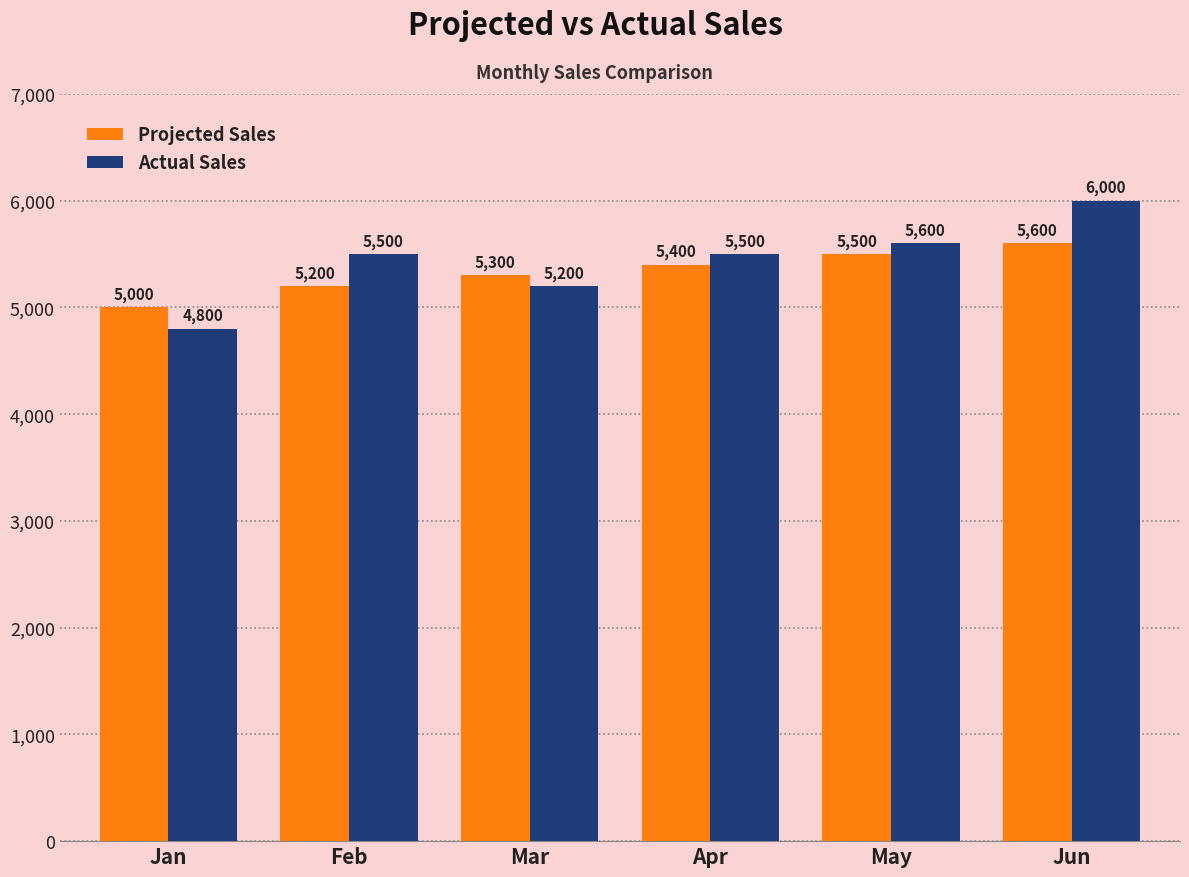

What value does the Actual Sales series have at May, to the nearest 10?

5600